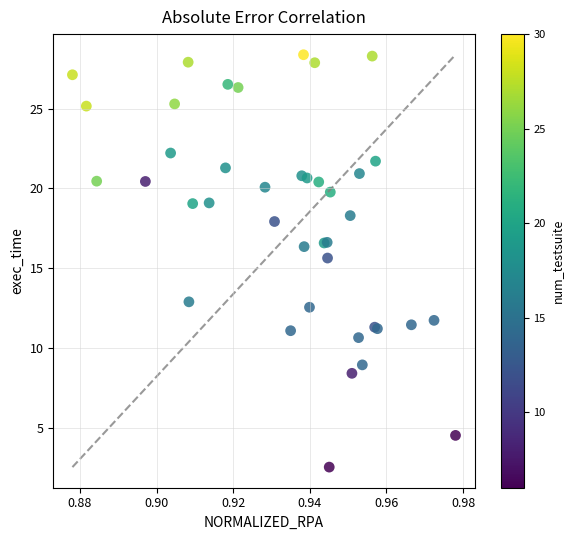

What Y value in the scatter plot is closest to 15?

15.6